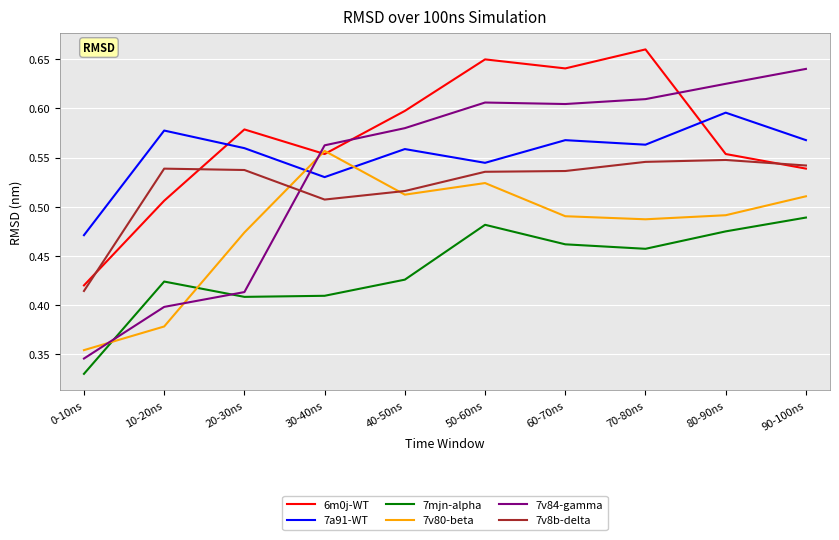

Which category has the lowest value in the 7a91-WT series?

0-10ns